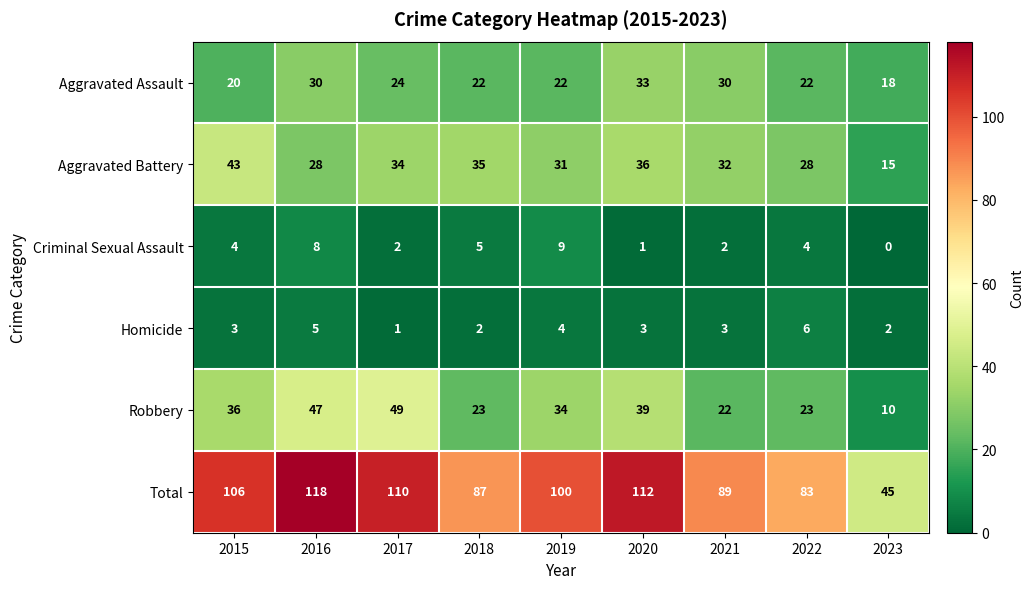

At which label is Robbery closest to 29?

2019